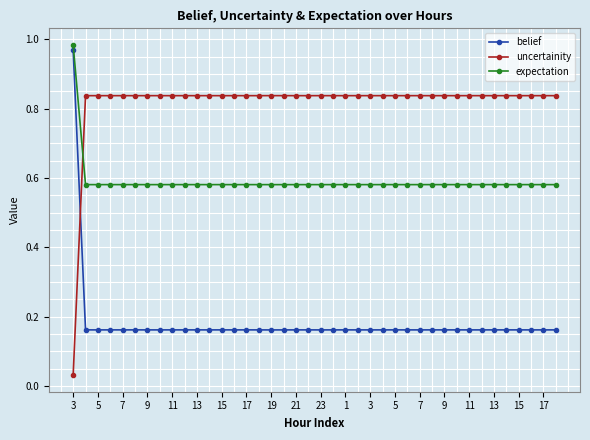

Which series has the largest total across all categories?

uncertainity